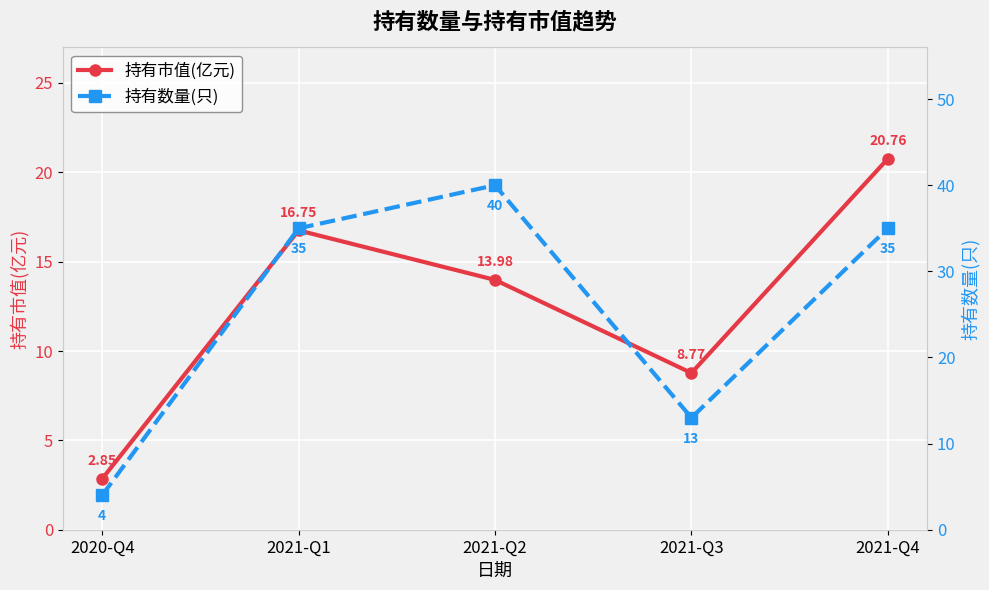

What is the label of the 3rd point from the right?

2021-Q2